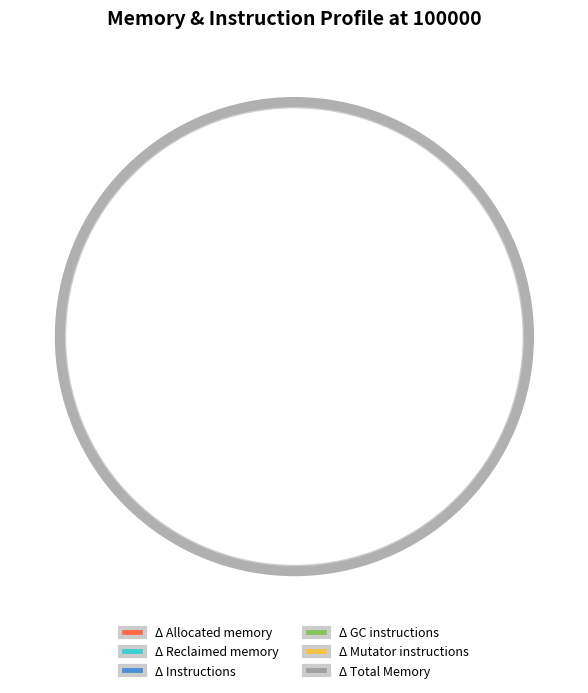

Between Δ Mutator instructions and Δ GC instructions, which is larger?

Δ Mutator instructions